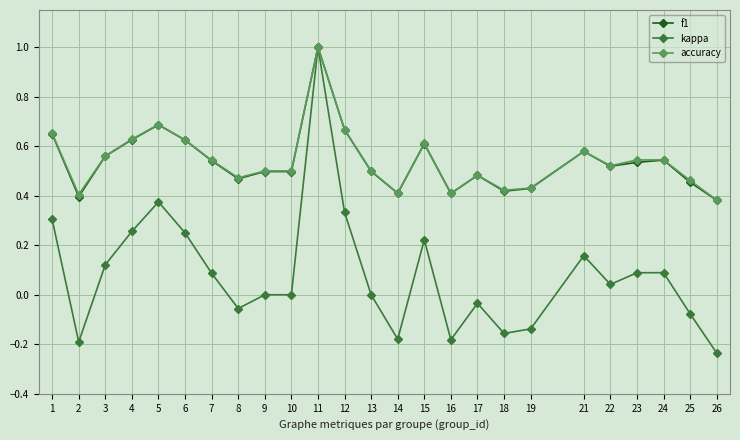

Which series has the largest range (max minus min)?

kappa